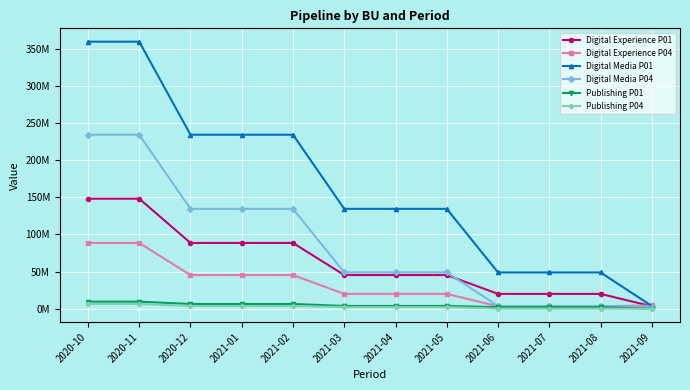

Which has a higher value, 2021-04 or 2020-12?

2020-12